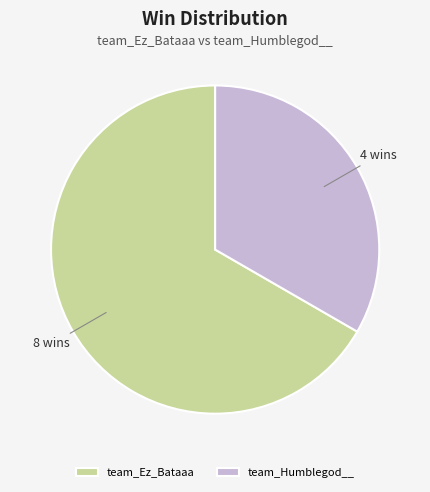

Is the sum of team_Ez_Bataaa and team_Humblegod__ greater than half?

Yes